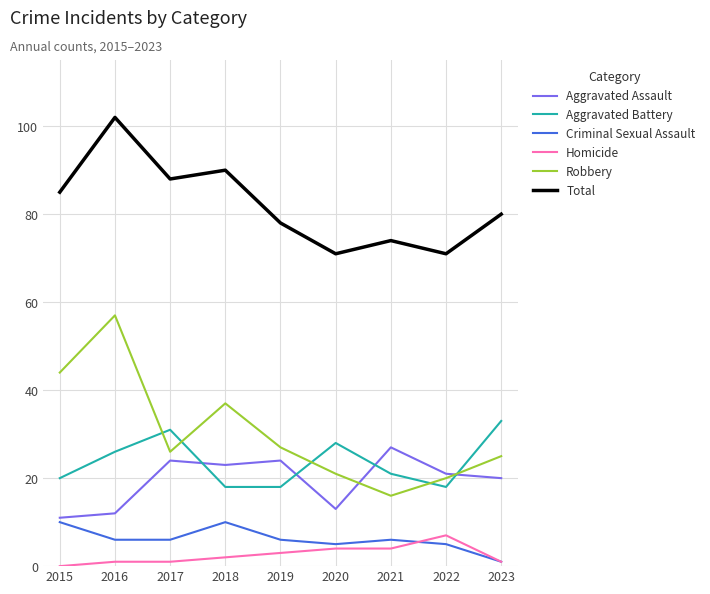

Which series has the largest total across all categories?

Total